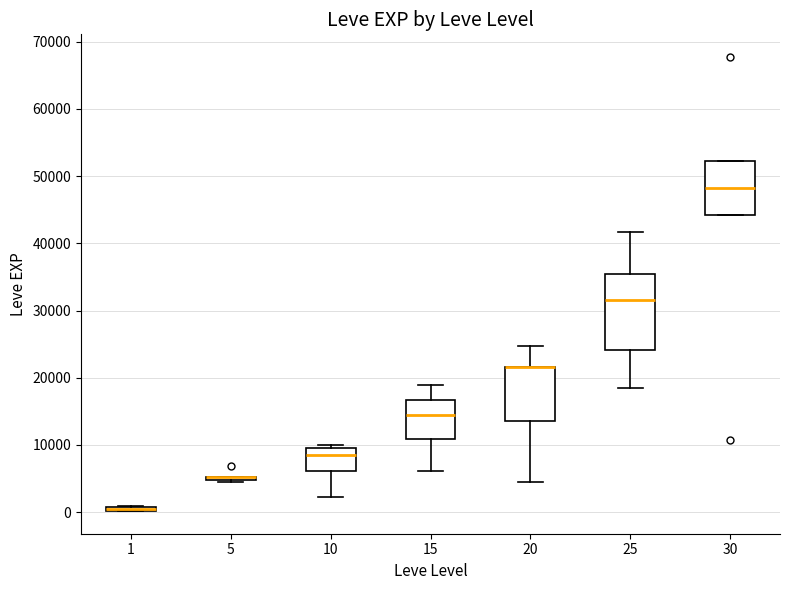

Where is the lower edge of the box at x = 15 on the y-axis? The values are not printed on the chart, so give them approximately, as read against the axis.

11000